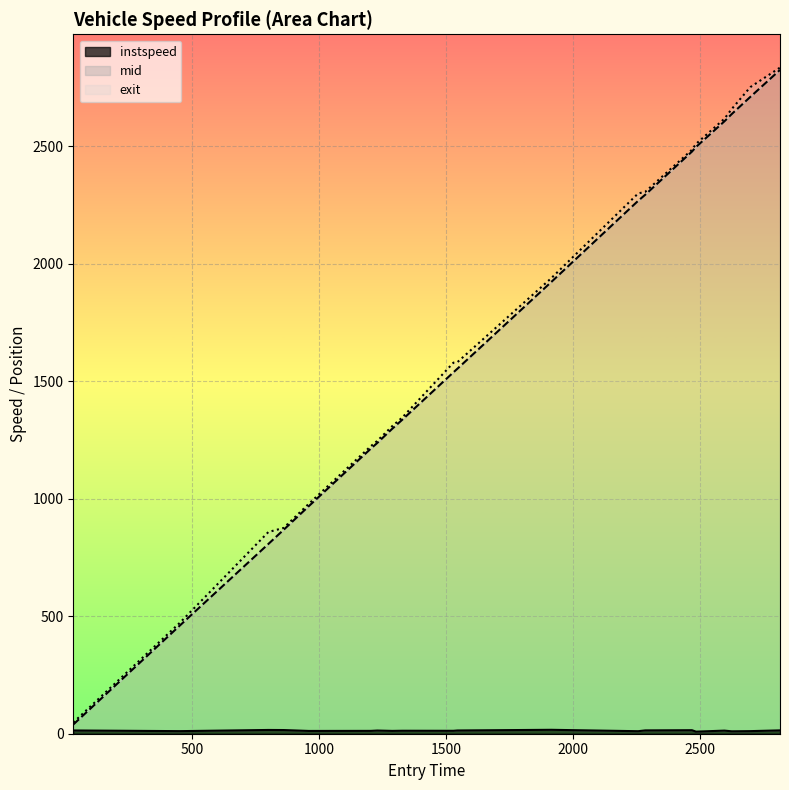

What is the label of the 9th point from the right?

1916.0